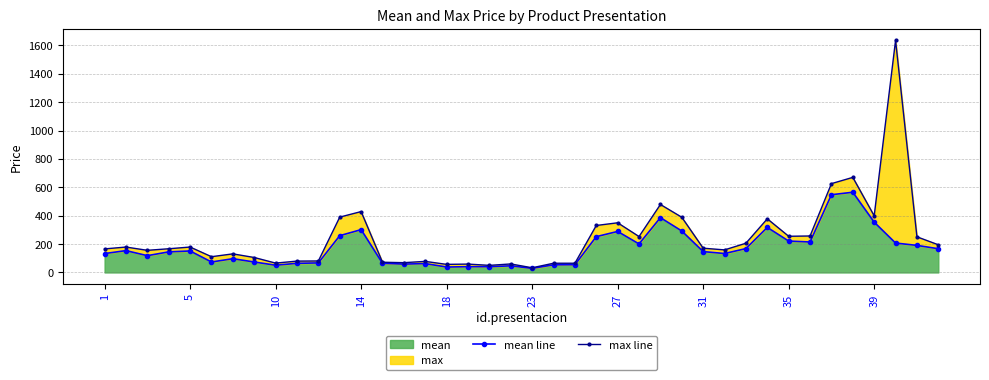

Does the chart have visible grid lines?

Yes